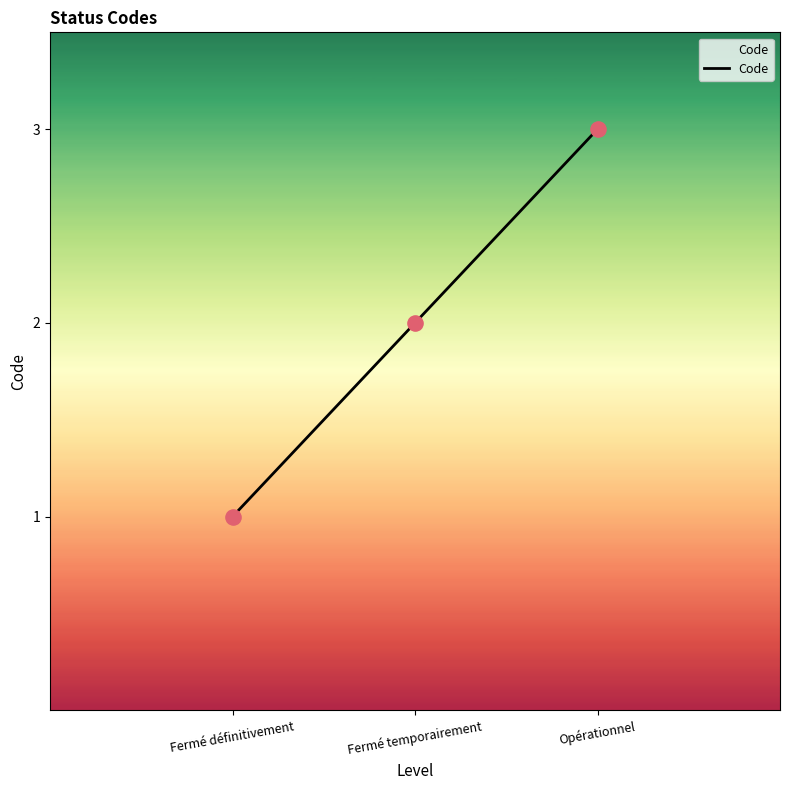

What is the change in value from Fermé temporairement to Opérationnel?

+1